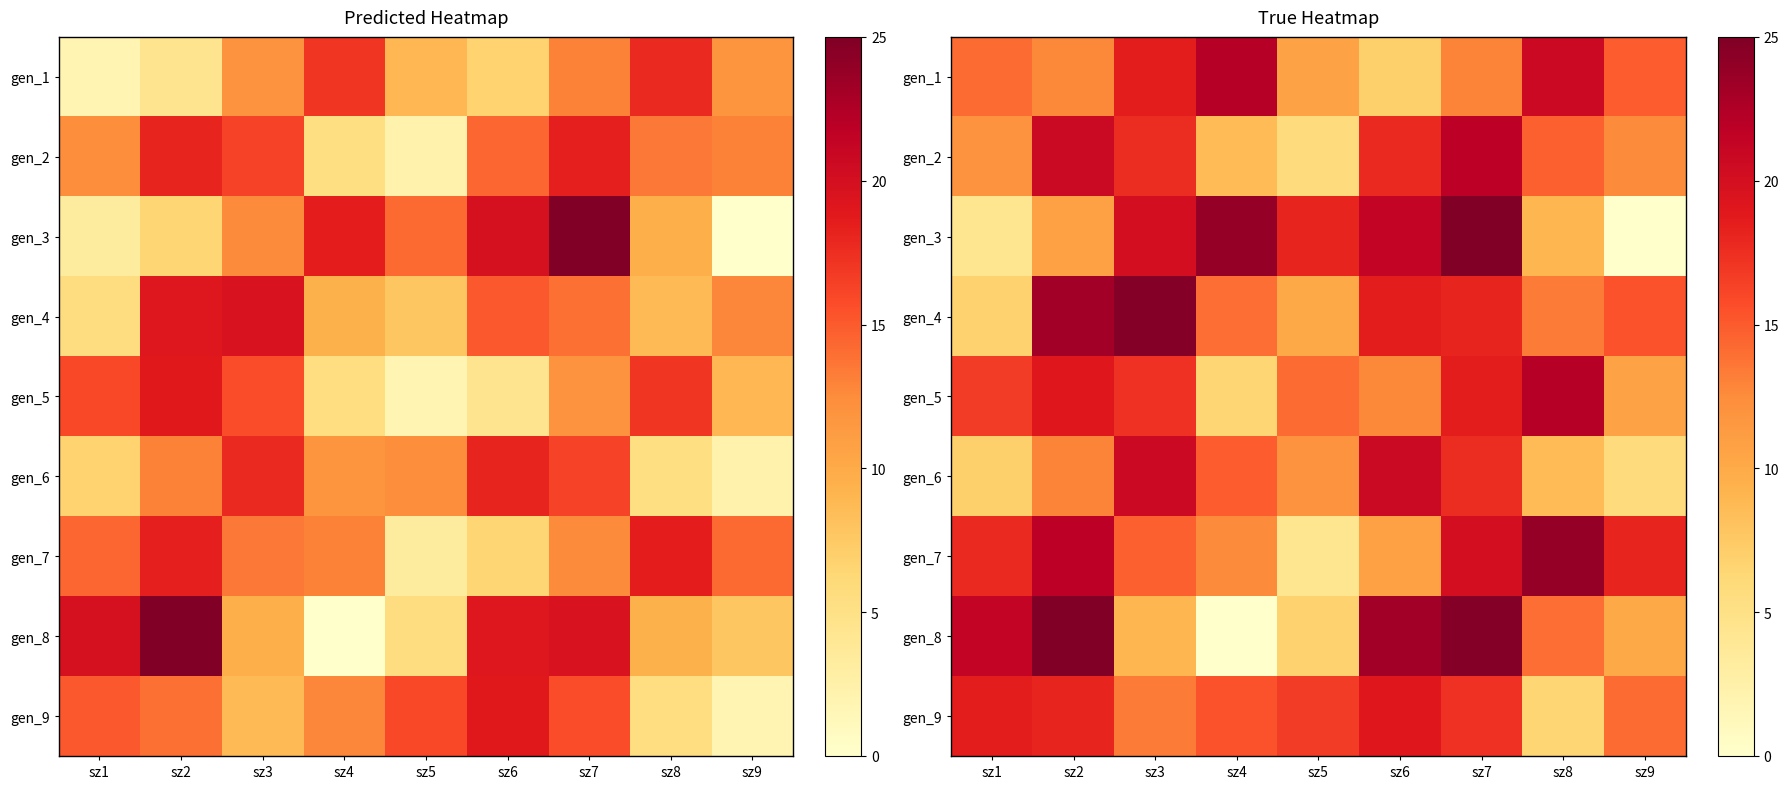

What is the difference between the maximum and second lowest values in the gen_3 series?

20.7